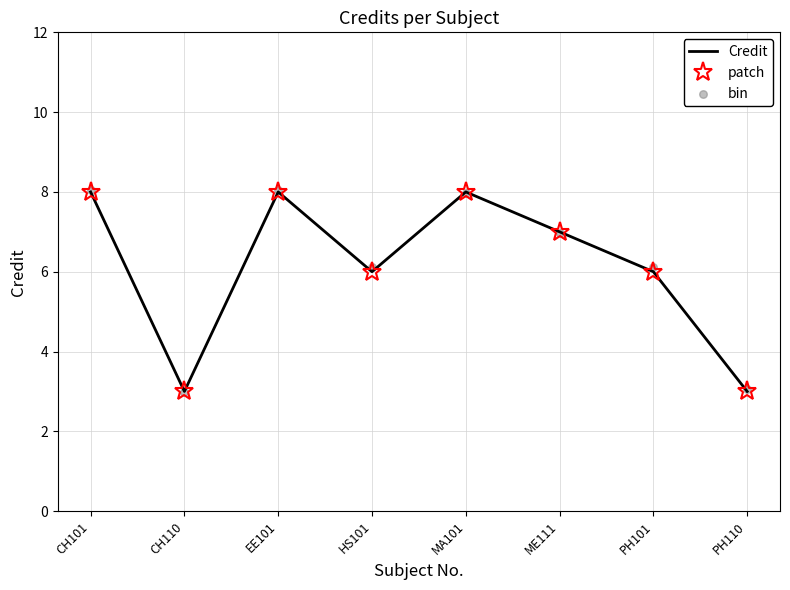

Is the value of patch at HS101 greater than the value of bin at CH101?

No